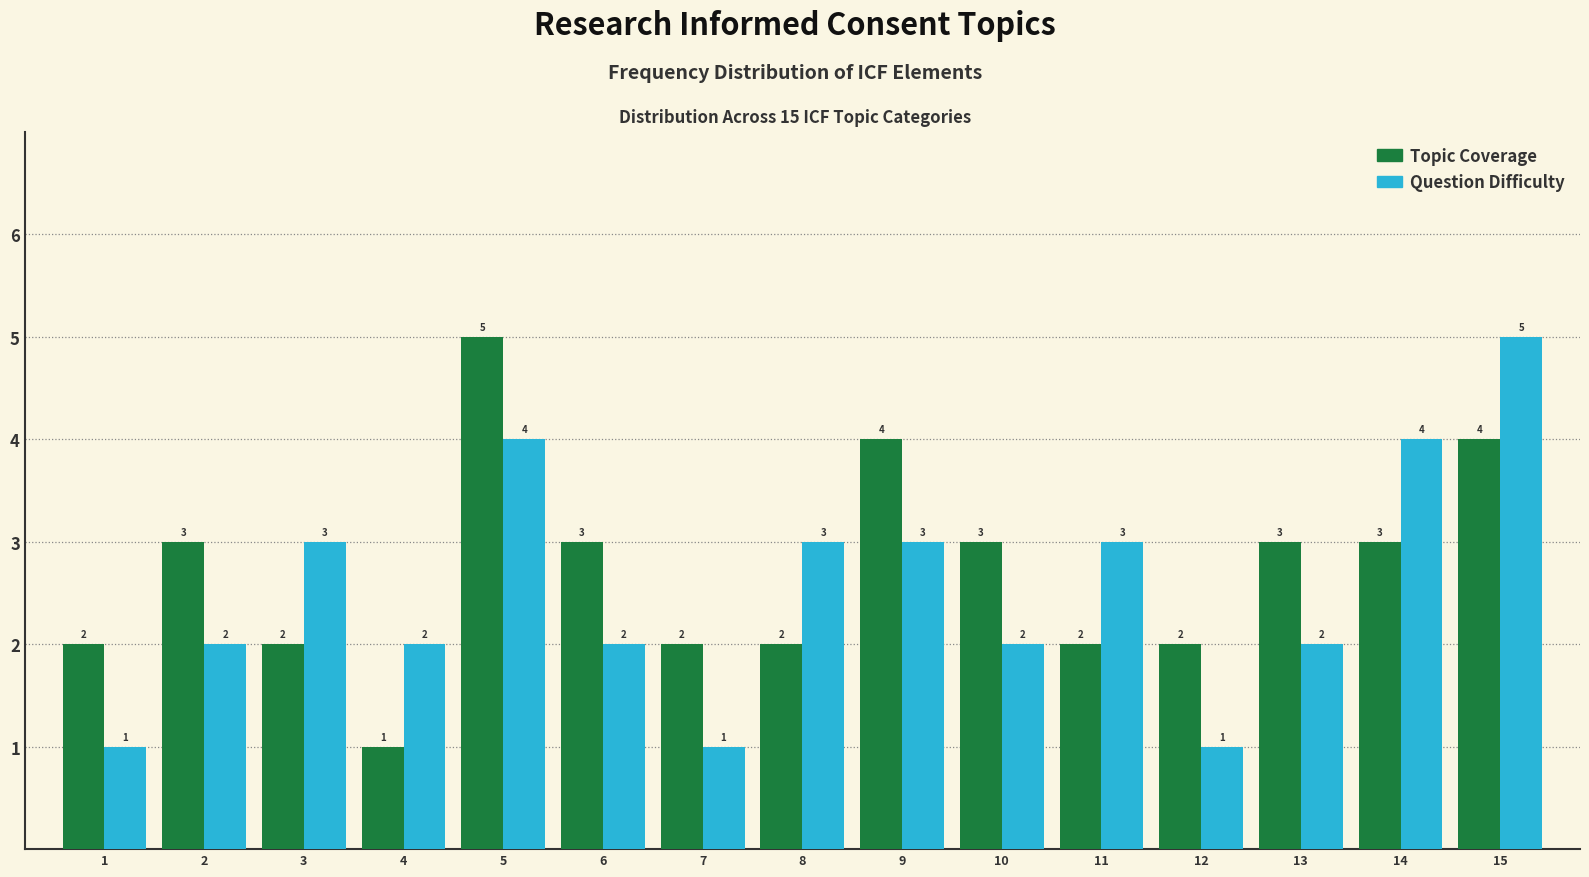

What is the greatest value displayed?

5